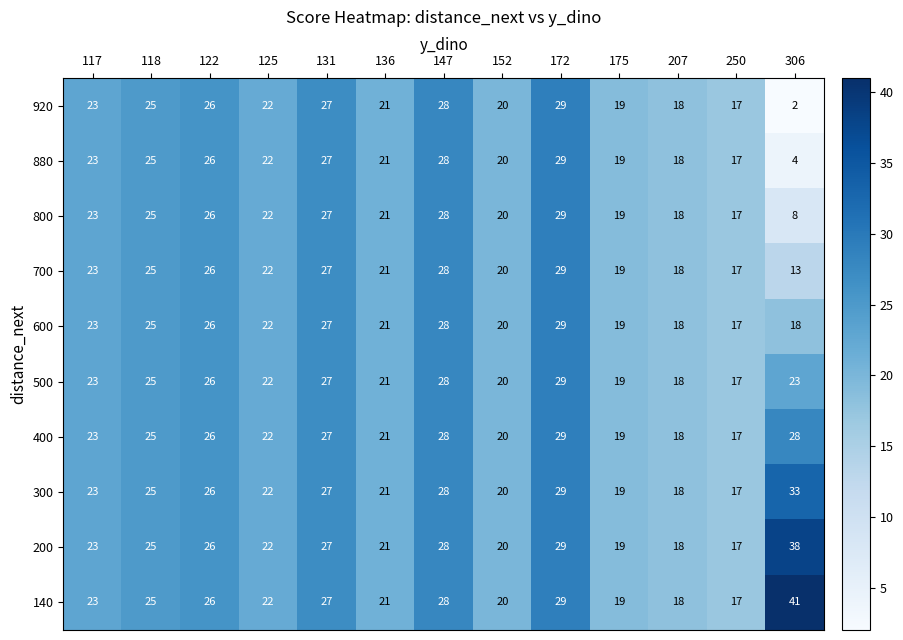

What is the total value across all series at 152?

200